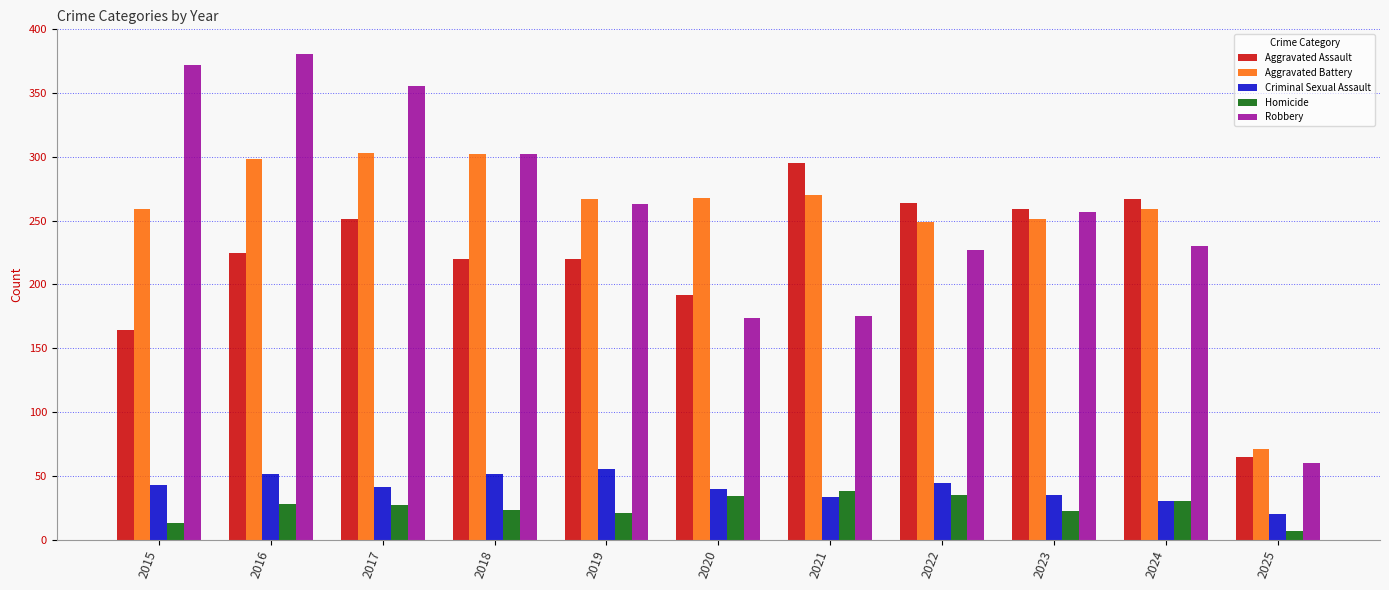

Between 2022 and 2025, which series saw the biggest shift?

Aggravated Assault